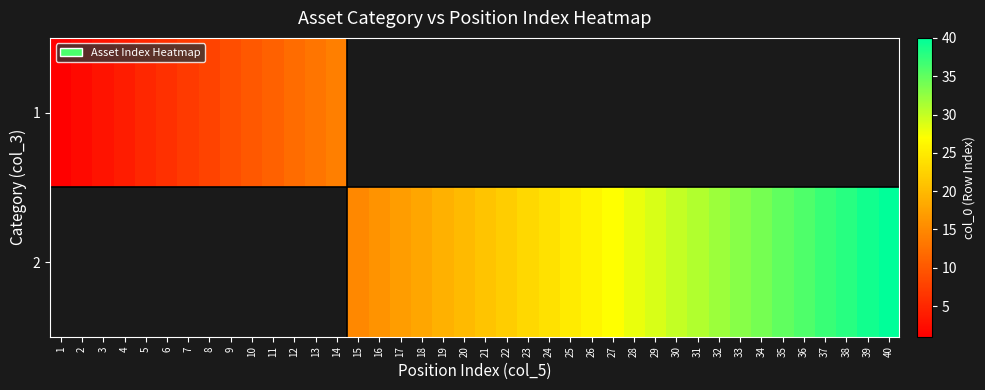

Which label corresponds to the smallest value in the chart?

1